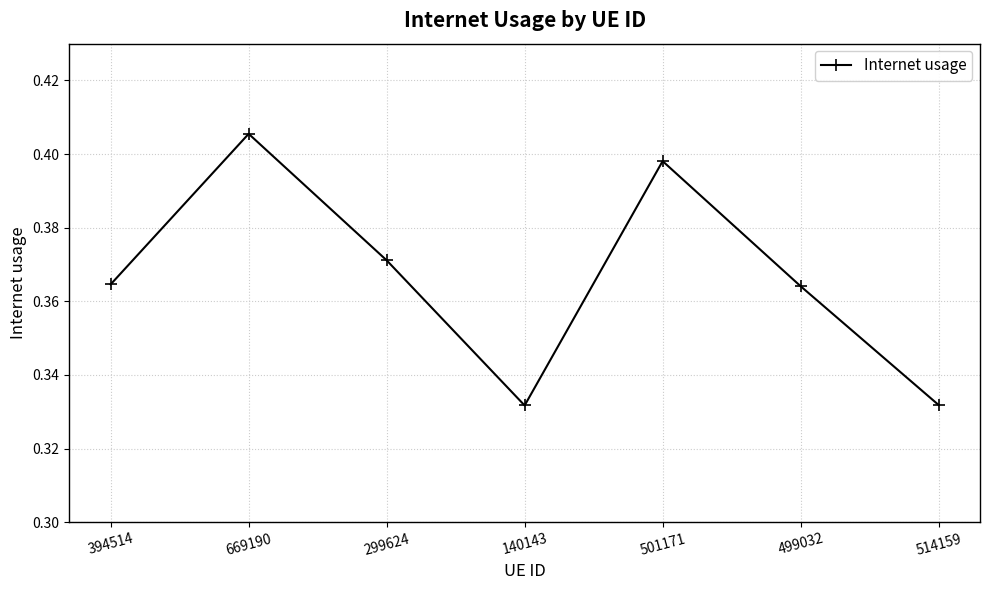

What is the label of the 3rd point from the left?

299624